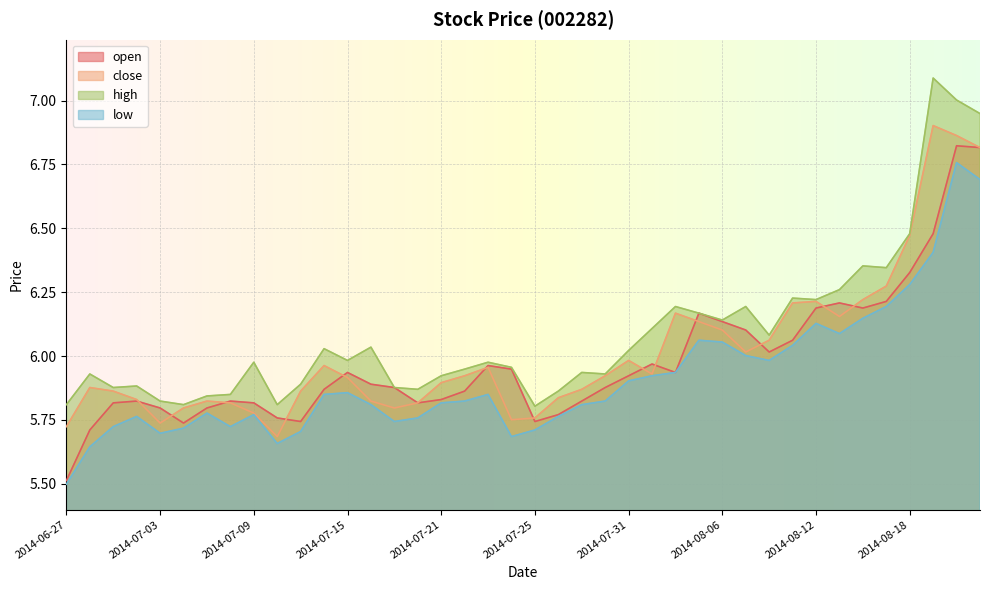

Reading left to right, list all the values displayed in this chart.

open: 5.5	5.7	5.8	5.8	5.8	5.7	5.8	5.8	5.8	5.8	5.7	5.9	5.9	5.9	5.9	5.8	5.8	5.9	6.0	5.9	5.7	5.8	5.8	5.9	5.9	6.0	5.9	6.2	6.1	6.1	6.0	6.1	6.2	6.2	6.2	6.2	6.3	6.5	6.8	6.8
close: 5.7	5.9	5.9	5.8	5.7	5.8	5.8	5.8	5.8	5.7	5.9	6.0	5.9	5.8	5.8	5.8	5.9	5.9	6.0	5.8	5.8	5.8	5.9	5.9	6.0	5.9	6.2	6.1	6.1	6.0	6.1	6.2	6.2	6.2	6.2	6.3	6.5	6.9	6.9	6.8
high: 5.8	5.9	5.9	5.9	5.8	5.8	5.8	5.8	6.0	5.8	5.9	6.0	6.0	6.0	5.9	5.9	5.9	5.9	6.0	6.0	5.8	5.9	5.9	5.9	6.0	6.1	6.2	6.2	6.1	6.2	6.1	6.2	6.2	6.3	6.4	6.3	6.5	7.1	7.0	6.9
low: 5.5	5.6	5.7	5.8	5.7	5.7	5.8	5.7	5.8	5.7	5.7	5.8	5.9	5.8	5.7	5.8	5.8	5.8	5.8	5.7	5.7	5.8	5.8	5.8	5.9	5.9	5.9	6.1	6.1	6.0	6.0	6.0	6.1	6.1	6.1	6.2	6.3	6.4	6.8	6.7